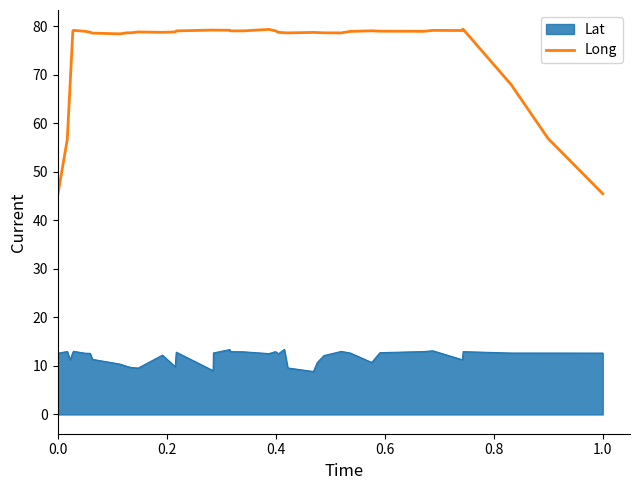

Which series has the widest spread of values?

Long